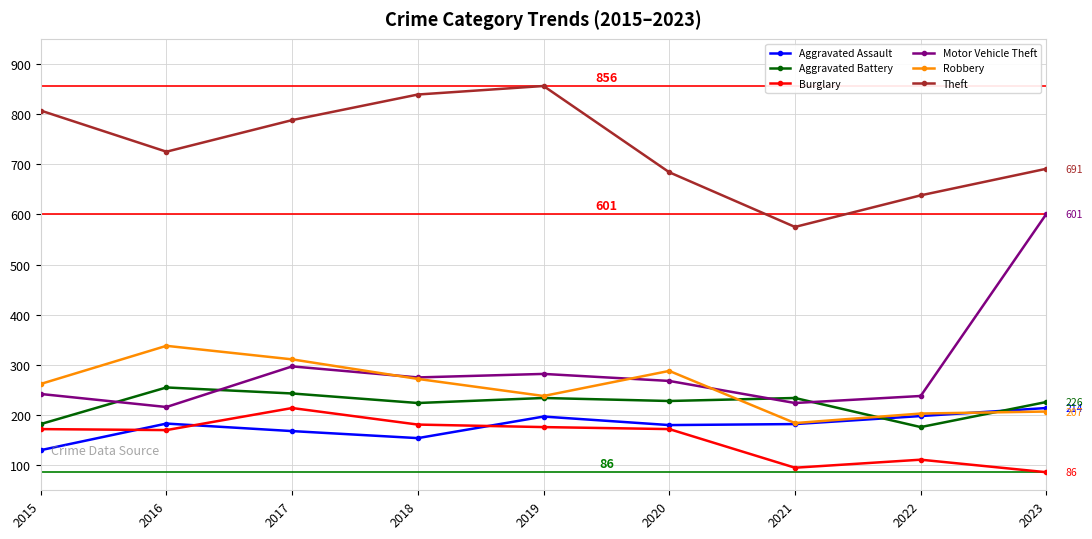

True or false: Burglary and Robbery intersect in this chart.

False